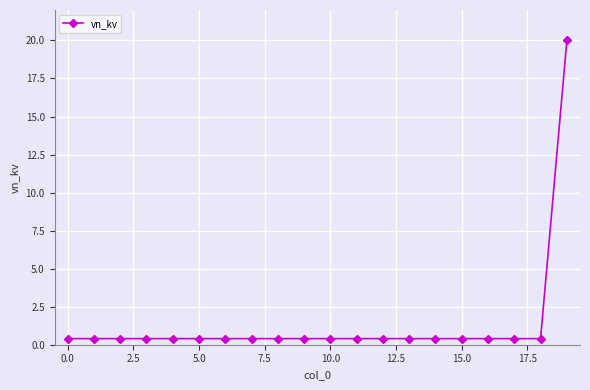

What is the greatest value displayed?

20.0